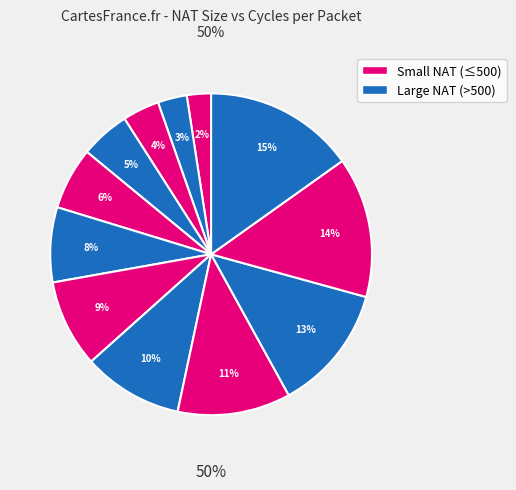

To the nearest percent, what is the difference between the largest and smallest slice percentages?

13%